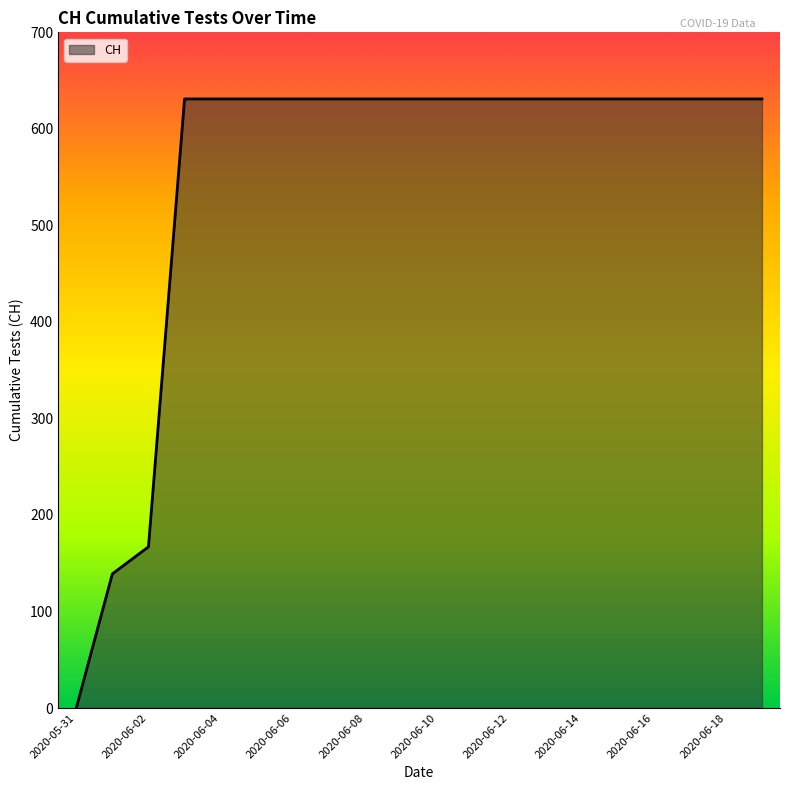

What is the difference between the second highest and minimum values?

631